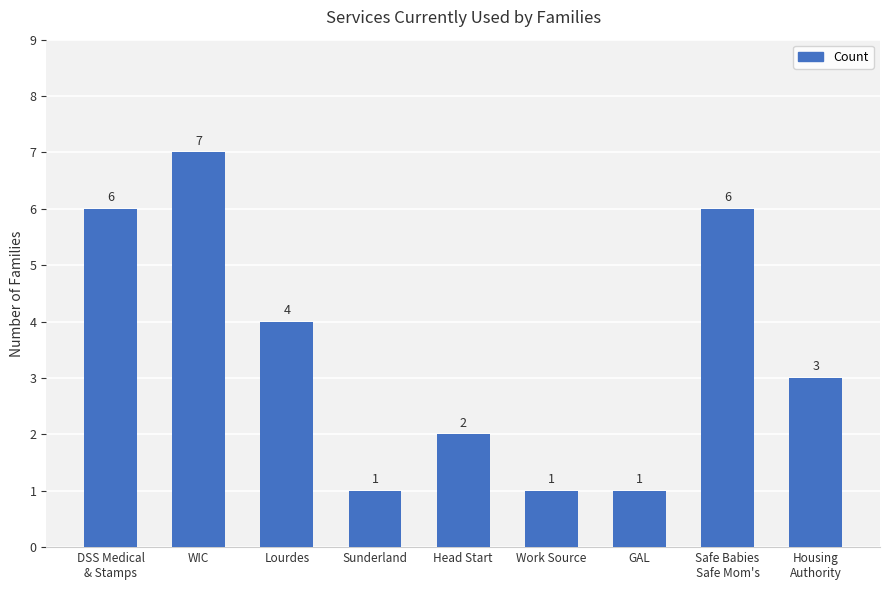

What is the difference between the values at Housing
Authority and DSS Medical
& Stamps?

3